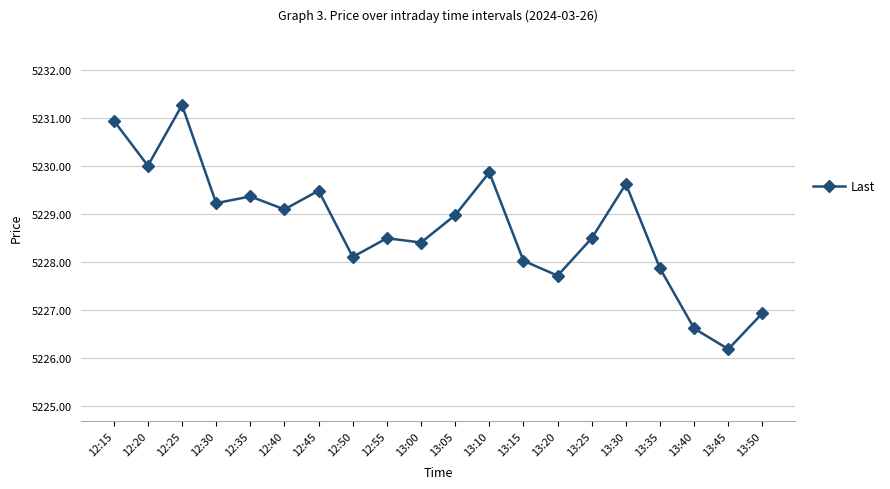

Approximately how many times larger is the value at 13:35 compared to 13:30?

1.0